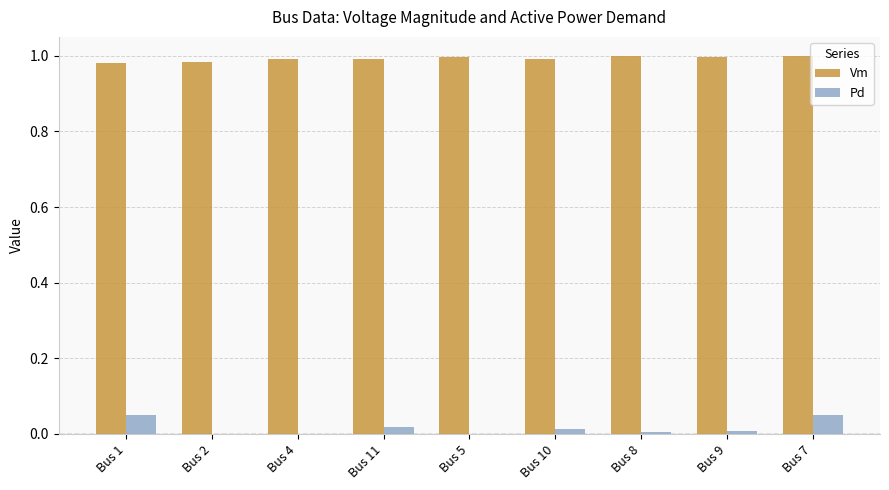

What is the sum of the Vm values at Bus 4 and Bus 2?

2.0